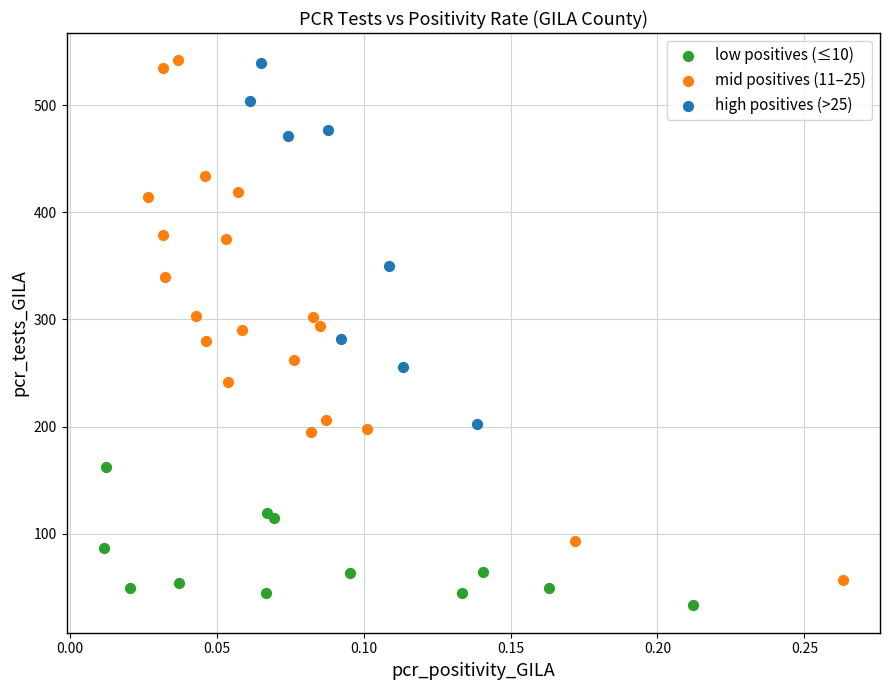

Which series contains the lowest Y value?

low positives (≤10)